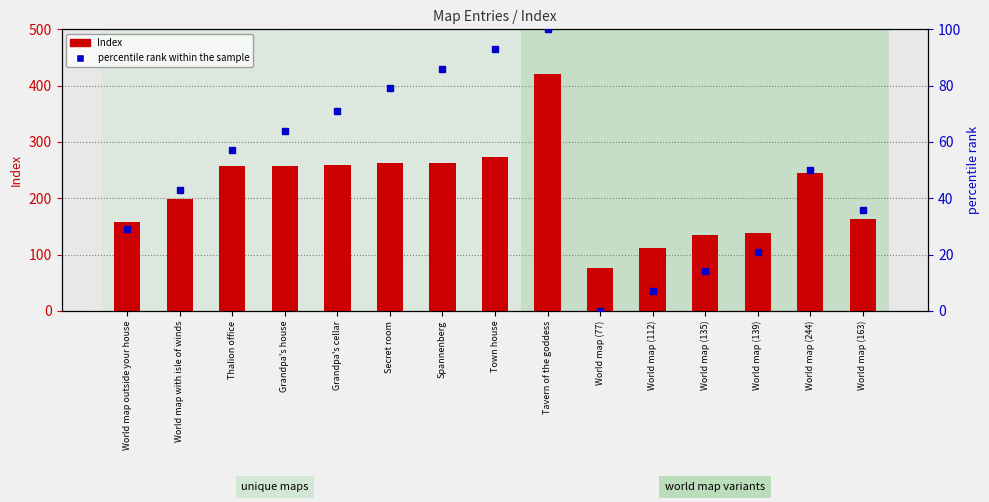

The value of percentile rank within the sample at World map (163) is 7. True or false?

False